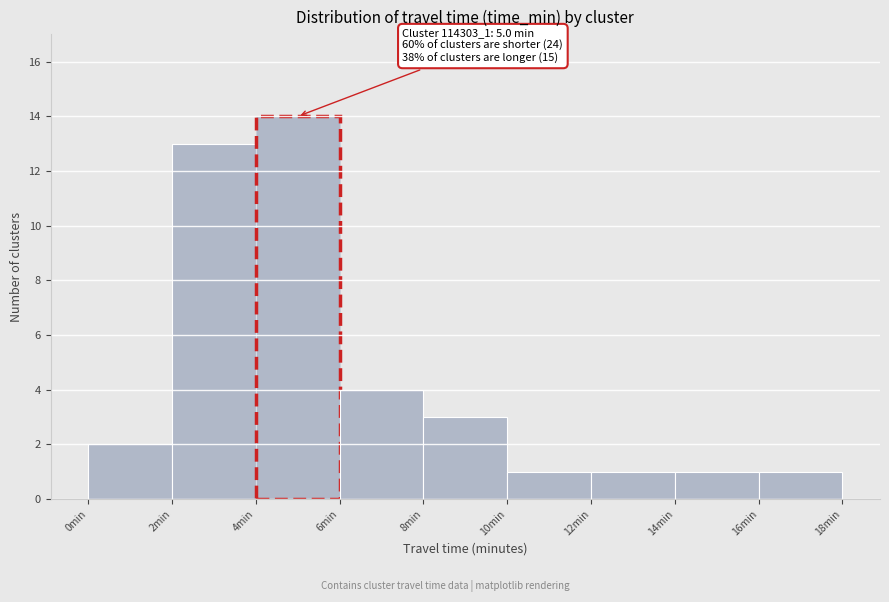

Over which range of the x-axis is the bar tallest?

4 to 6